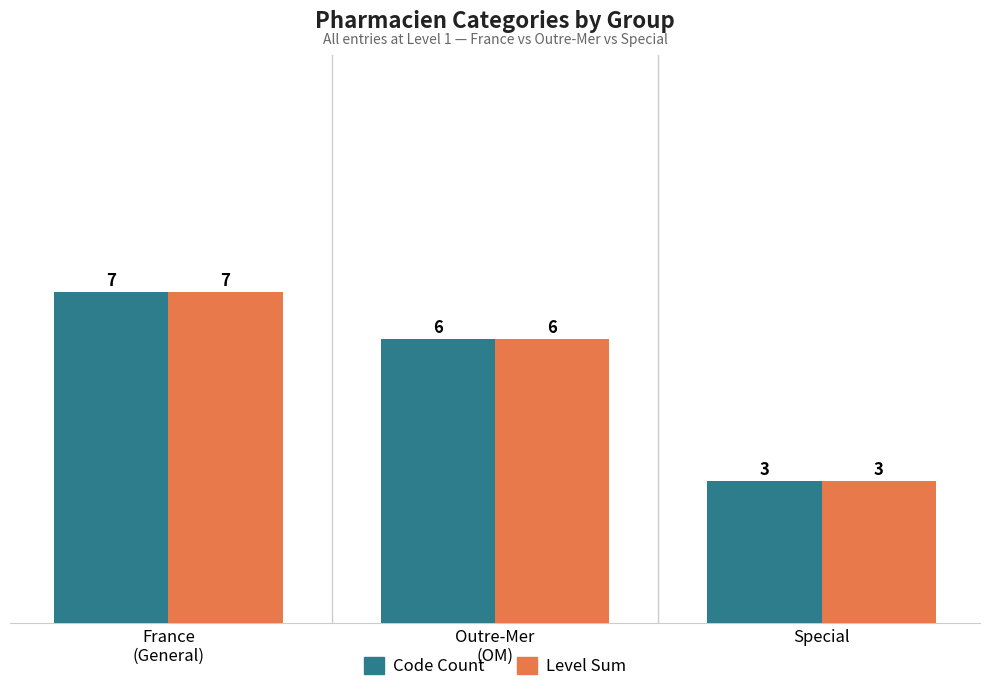

Reading left to right, transcribe all the data shown in this chart.

Code Count: 7	6	3
Level Sum: 7	6	3